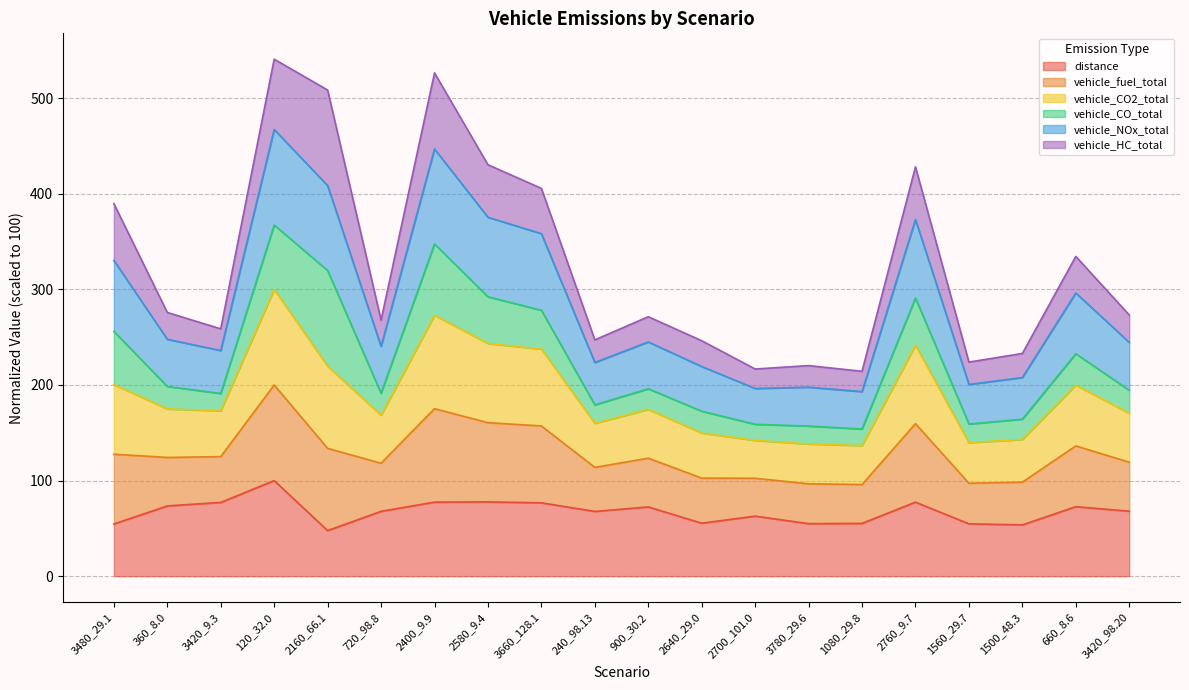

True or false: vehicle_NOx_total and vehicle_CO2_total cross at least once.

False